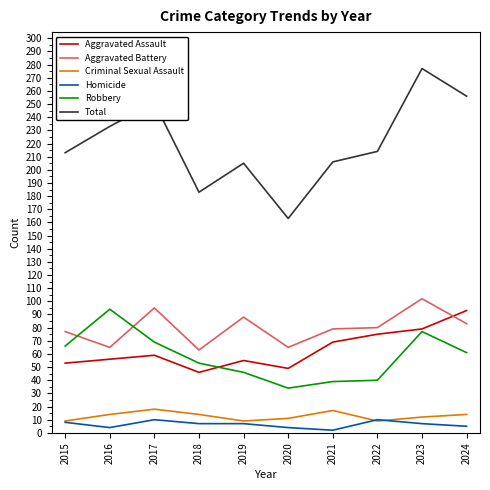

True or false: Criminal Sexual Assault and Total intersect in this chart.

False